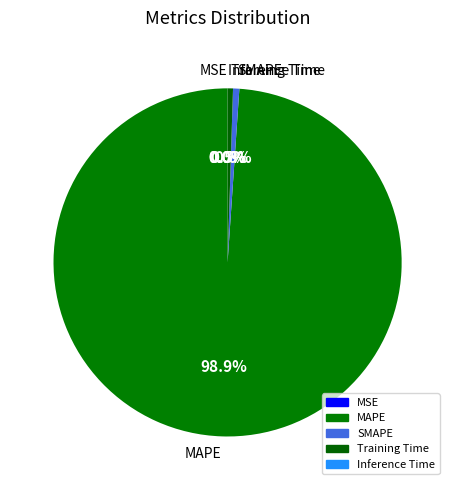

How many slices are in this pie chart?

5